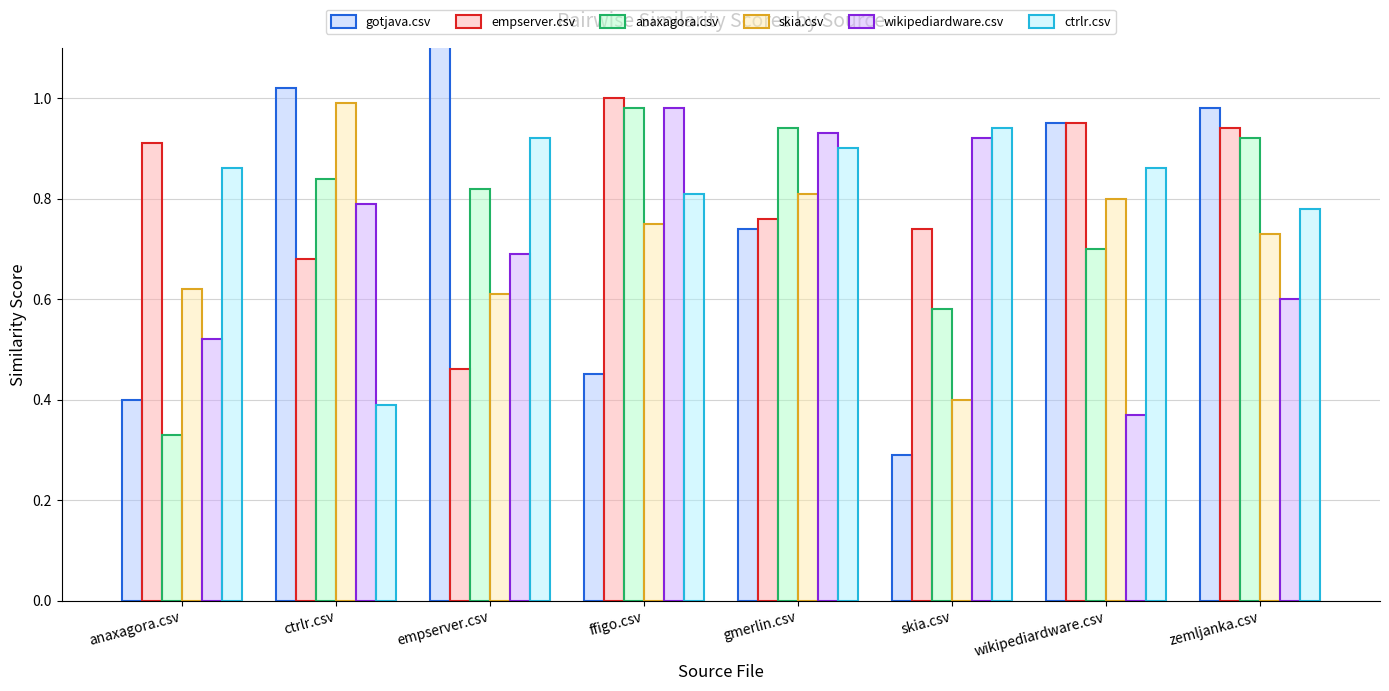

What is the label of the 4th bar from the right?

gmerlin.csv